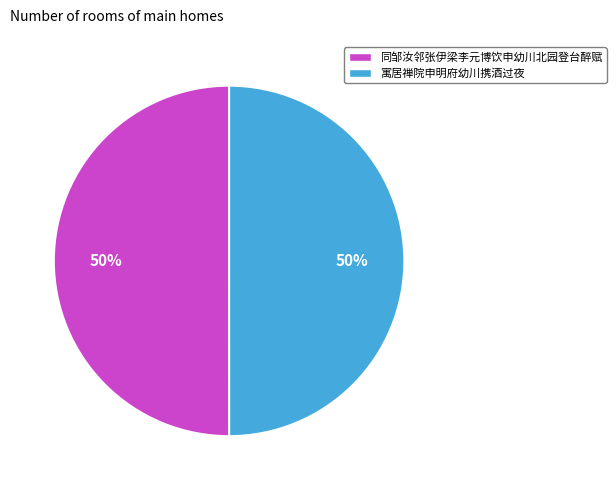

What is the ratio of the value at 寓居禅院申明府幼川携酒过夜 to the value at 同邹汝邻张伊梁李元博饮申幼川北园登台醉赋?

1.0